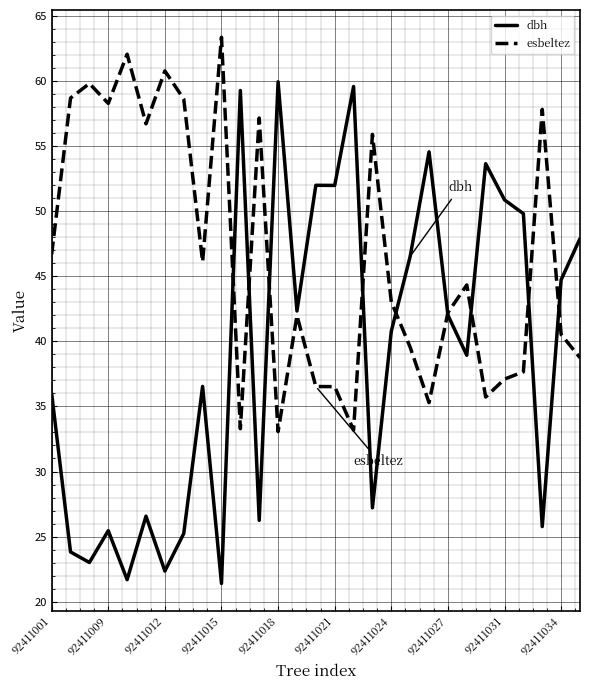

What is the average value of the esbeltez series?

46.6